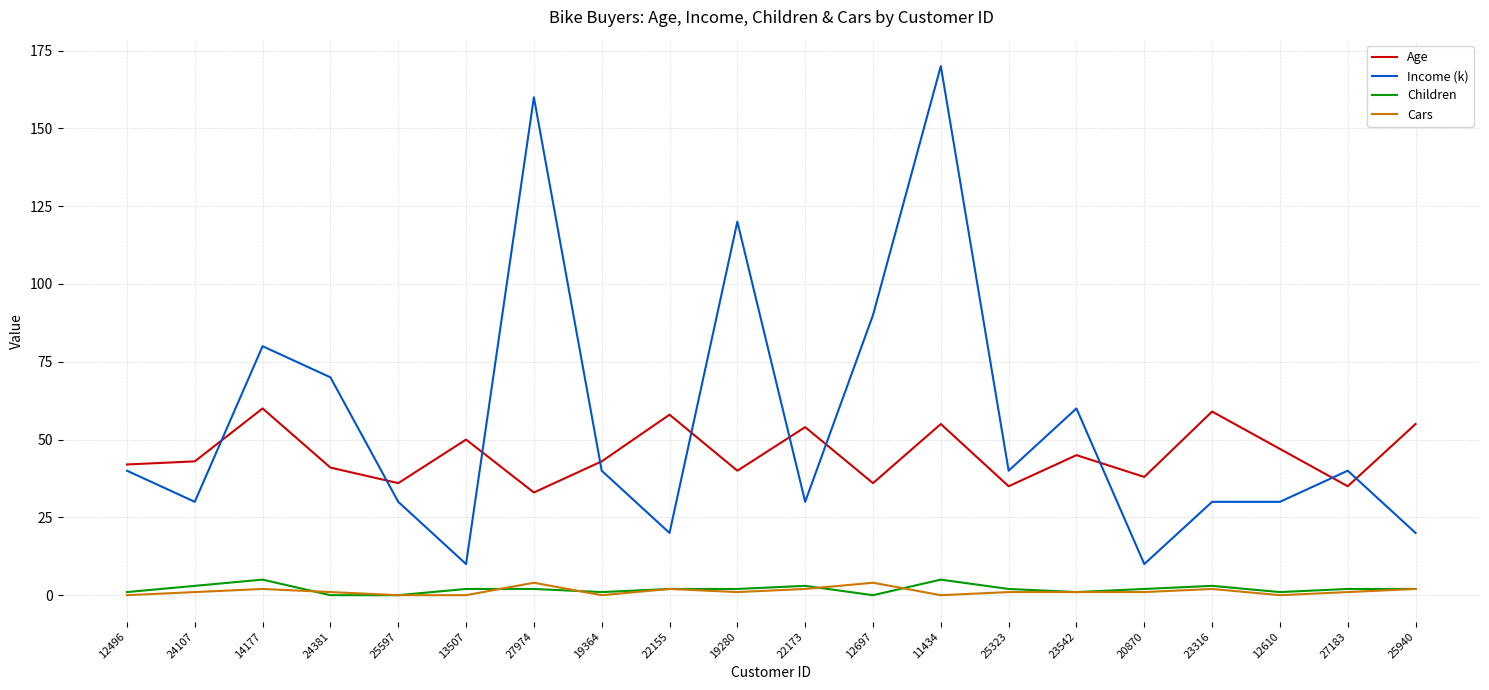

Is it true that Income (k) equals 90 at 12697?

True